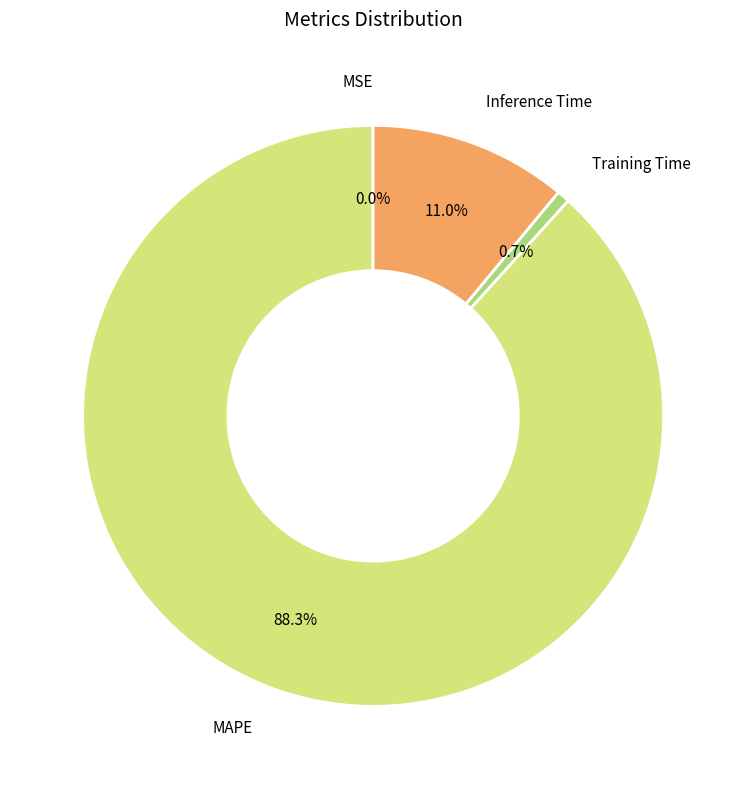

Which category has the biggest portion of the pie?

MAPE